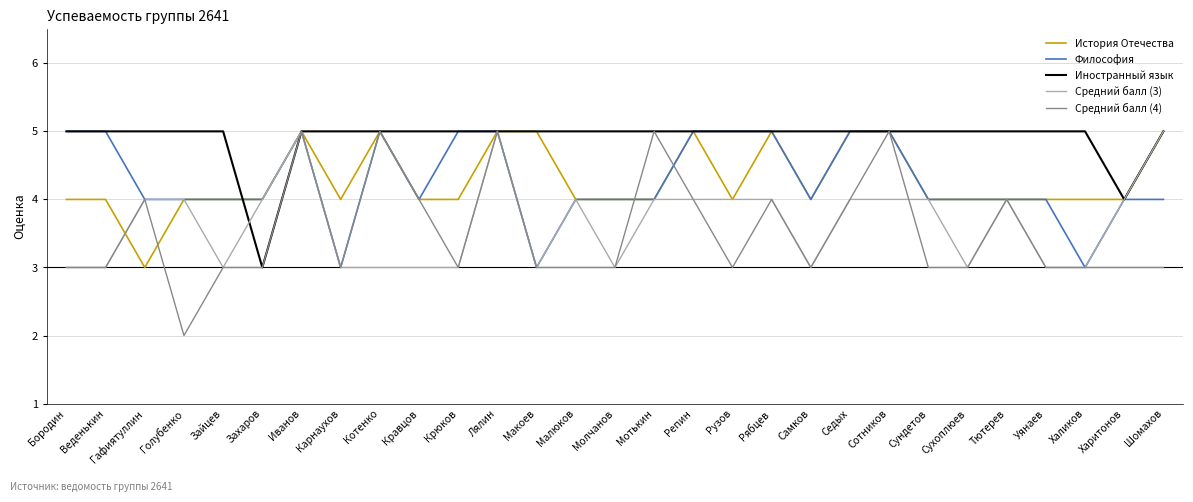

What is the difference between the second highest and second lowest values in the Философия series?

2